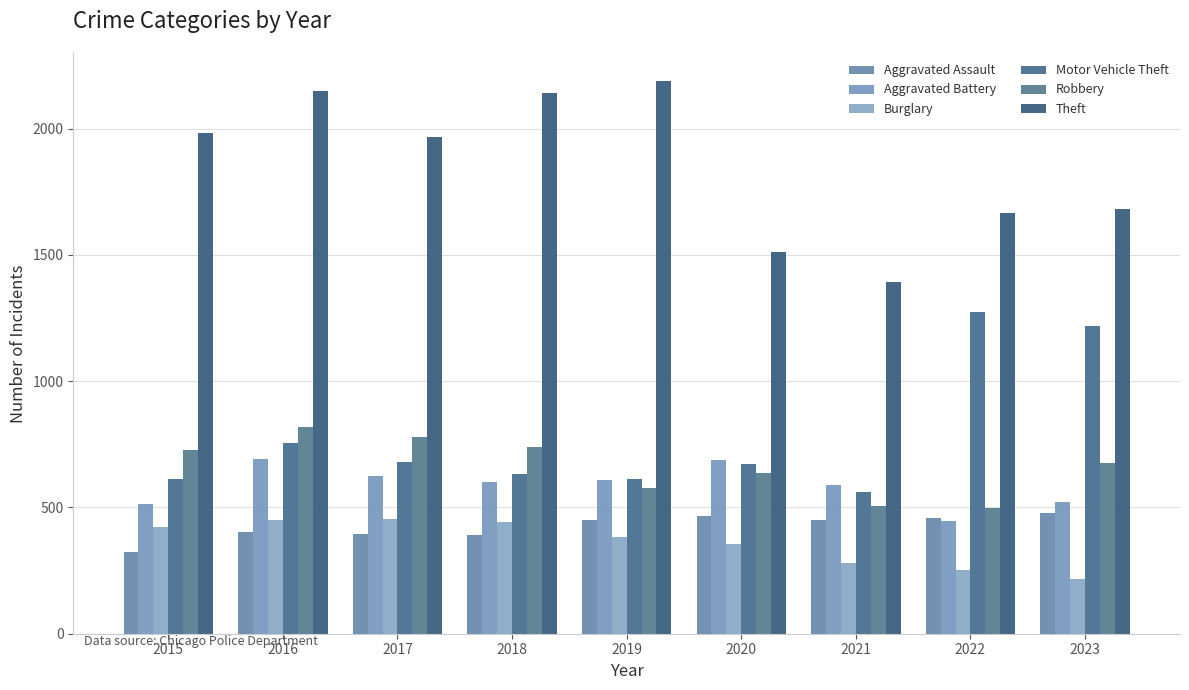

Are the bars grouped side by side (vs. stacked)?

Yes